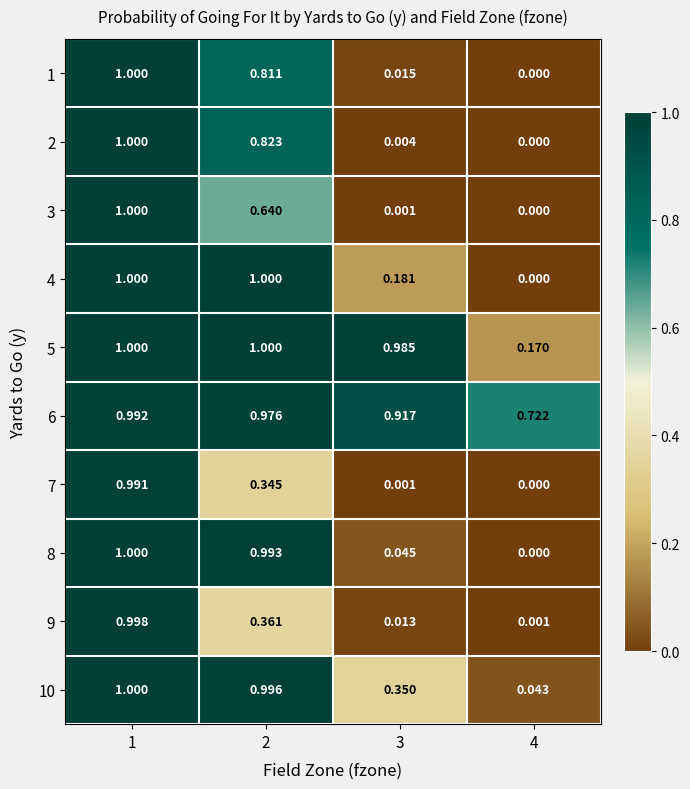

Which category has the lowest value across all series?

4